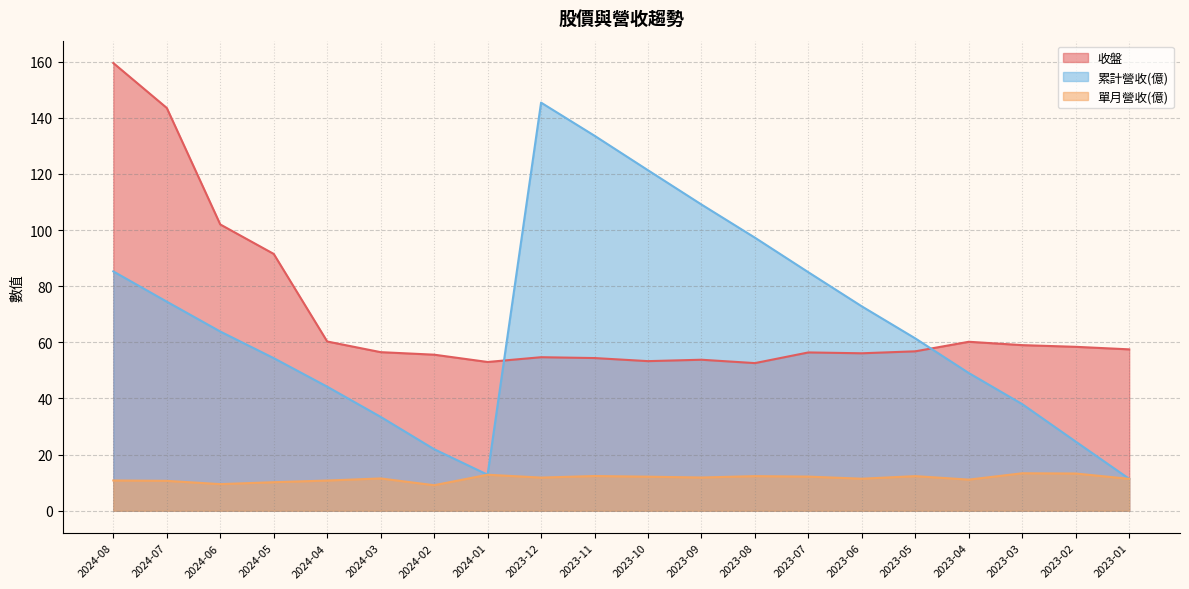

At which label is 累計營收 closest to 78?

2024-07